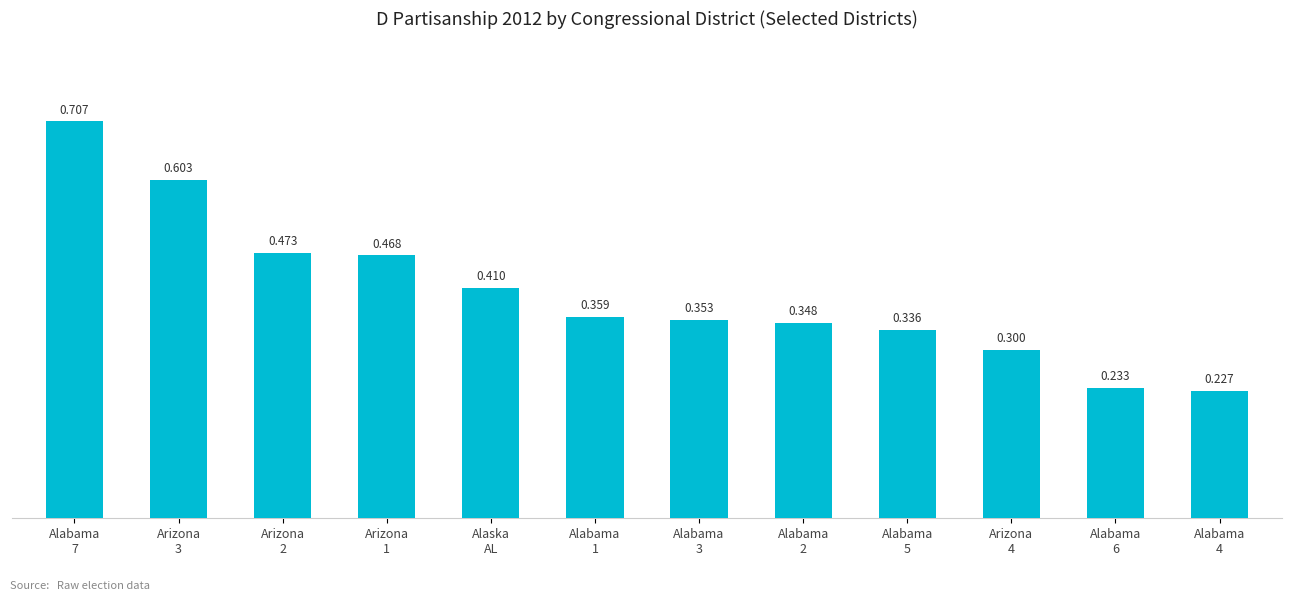

The value at Alabama
1 is 0.5. True or false?

False